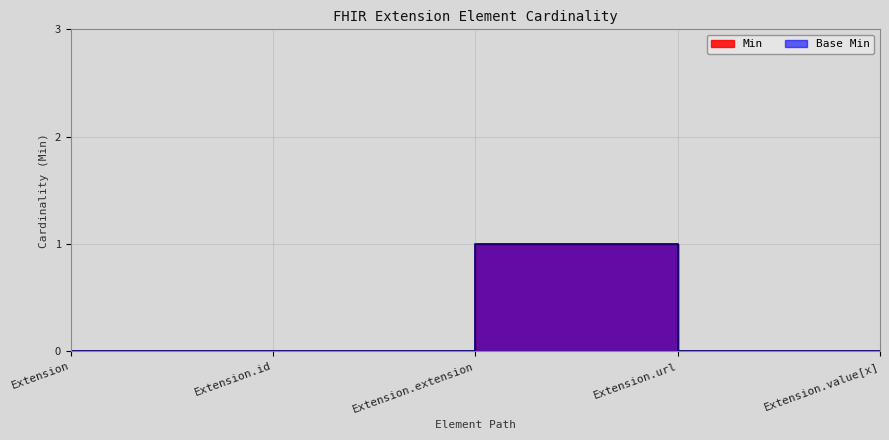

True or false: Base Min and Min intersect in this chart.

False